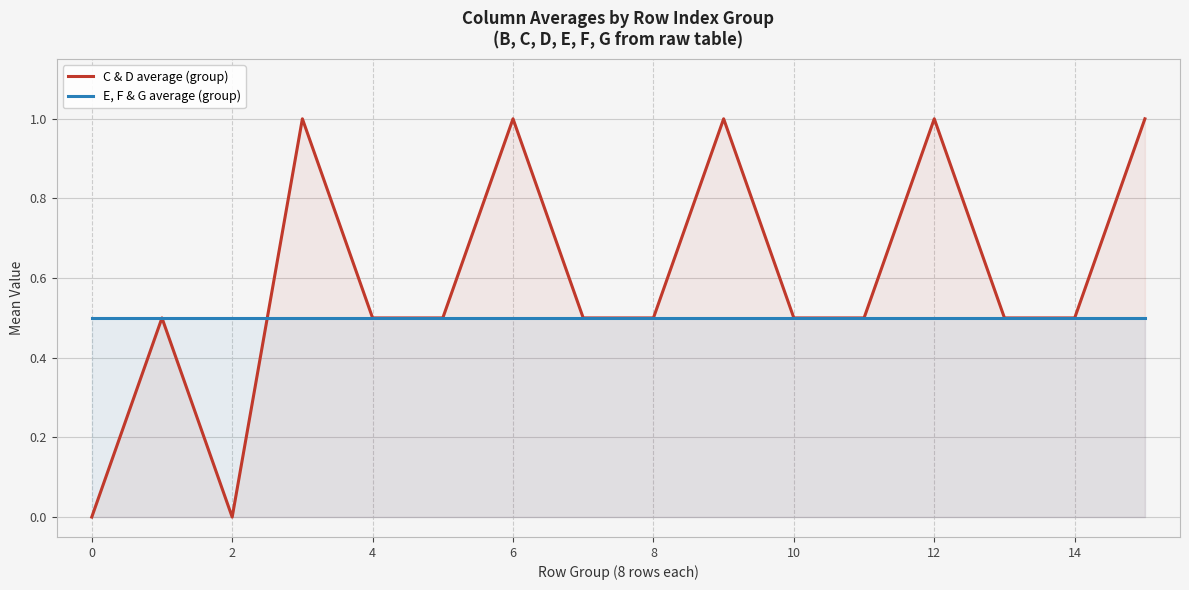

At 0, list the series in order from smallest to largest.

C & D average (group), E, F & G average (group)